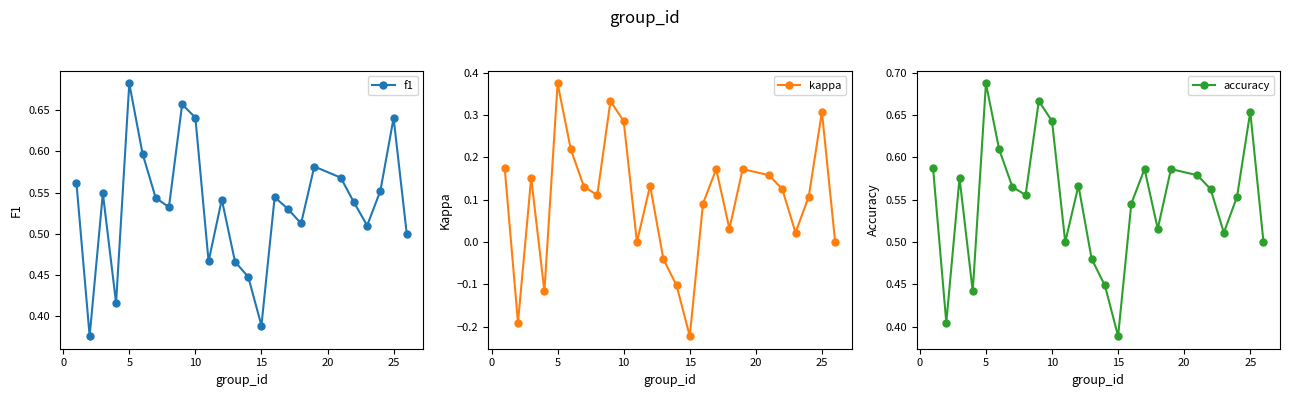

How many interior local valleys does the accuracy series have?

7